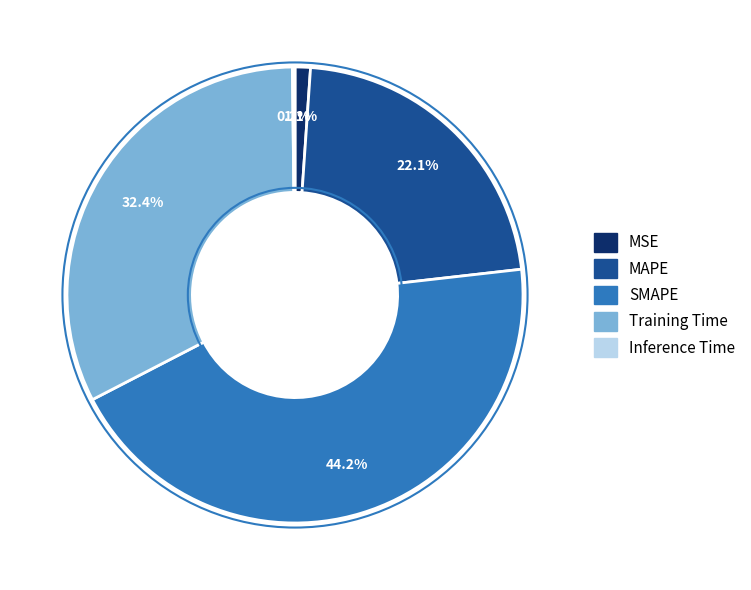

Does SMAPE account for over 50% of the chart?

No